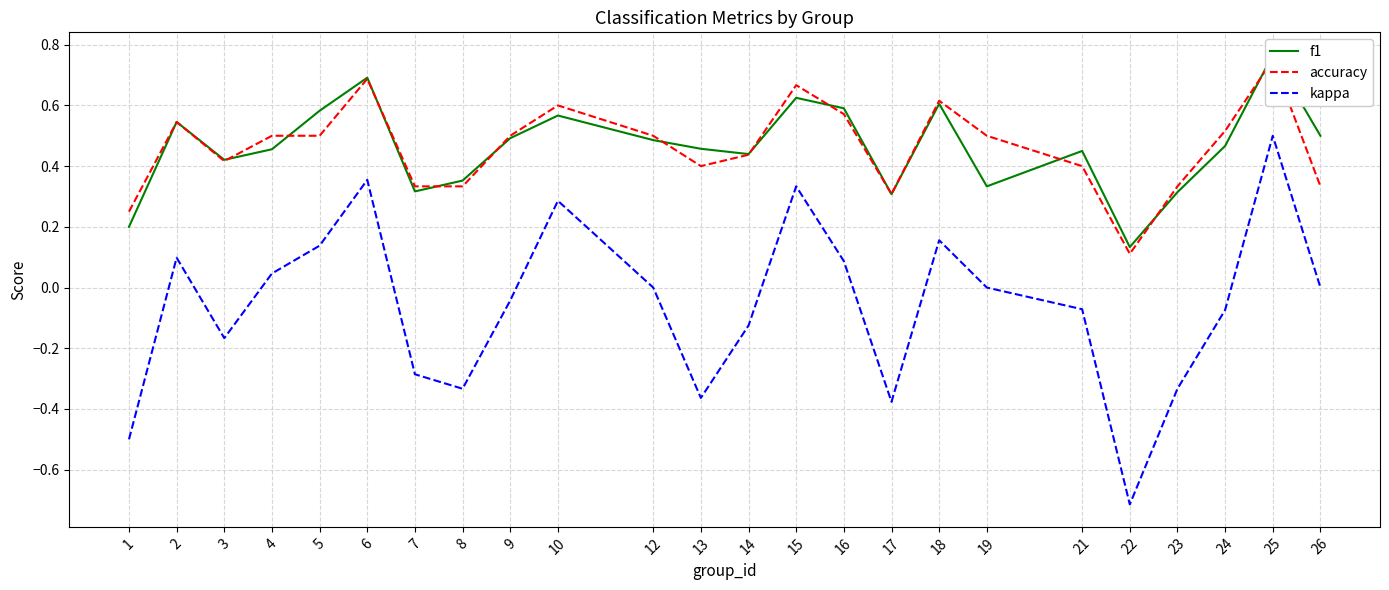

Reading right to left, transcribe all the data shown in this chart.

f1: 0.5	0.8	0.5	0.3	0.1	0.5	0.3	0.6	0.3	0.6	0.6	0.4	0.5	0.5	0.6	0.5	0.4	0.3	0.7	0.6	0.5	0.4	0.5	0.2
accuracy: 0.3	0.8	0.5	0.3	0.1	0.4	0.5	0.6	0.3	0.6	0.7	0.4	0.4	0.5	0.6	0.5	0.3	0.3	0.7	0.5	0.5	0.4	0.5	0.2
kappa: 0.0	0.5	-0.1	-0.3	-0.7	-0.1	0.0	0.2	-0.4	0.1	0.3	-0.1	-0.4	0.0	0.3	-0.0	-0.3	-0.3	0.4	0.1	0.0	-0.2	0.1	-0.5